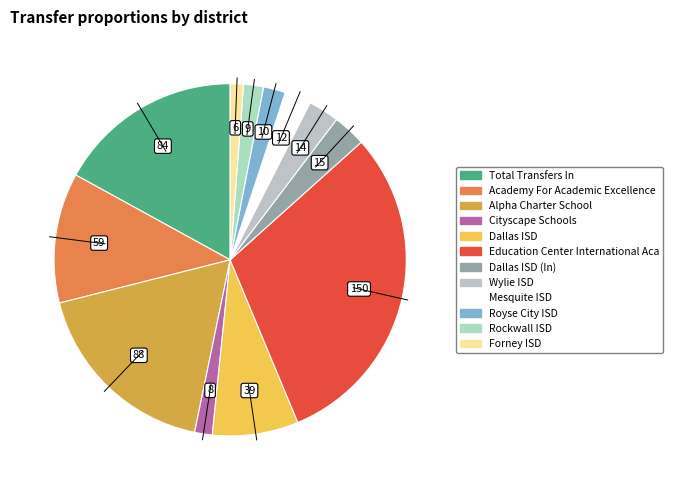

How many segments does this pie chart have?

12